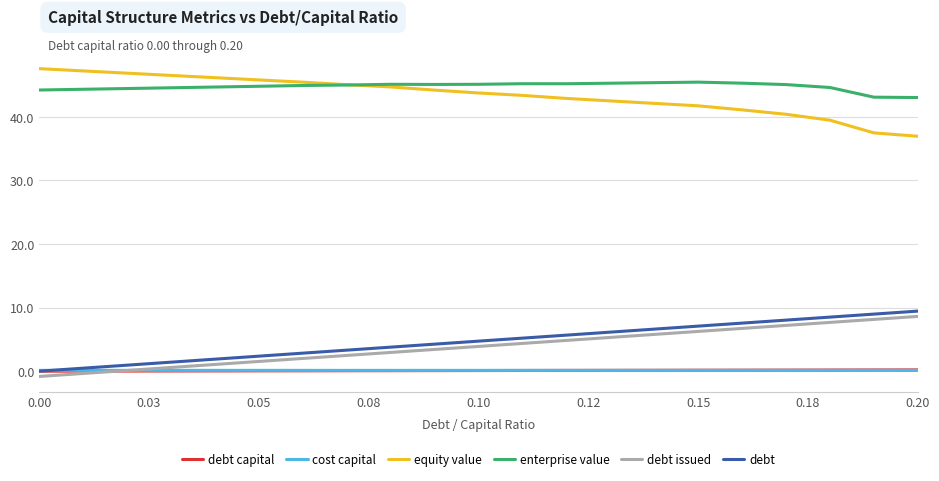

True or false: debt and enterprise value intersect in this chart.

False